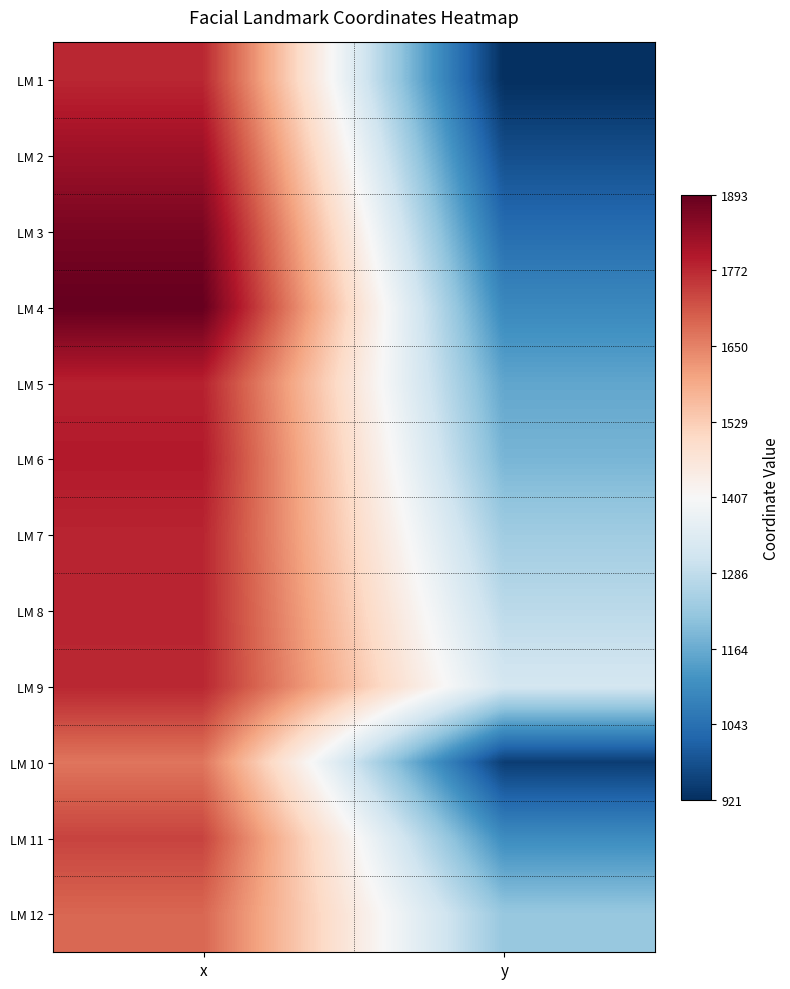

Reading left to right, extract all data points from this chart.

LM 1: x=1774.5	y=921.3
LM 2: x=1822.5	y=978.3
LM 3: x=1867.5	y=1036.3
LM 4: x=1893.0	y=1094.4
LM 5: x=1781.9	y=1153.8
LM 6: x=1793.1	y=1183.4
LM 7: x=1777.6	y=1235.8
LM 8: x=1776.0	y=1278.6
LM 9: x=1774.5	y=1321.3
LM 10: x=1667.0	y=947.0
LM 11: x=1736.0	y=1103.0
LM 12: x=1688.0	y=1223.0